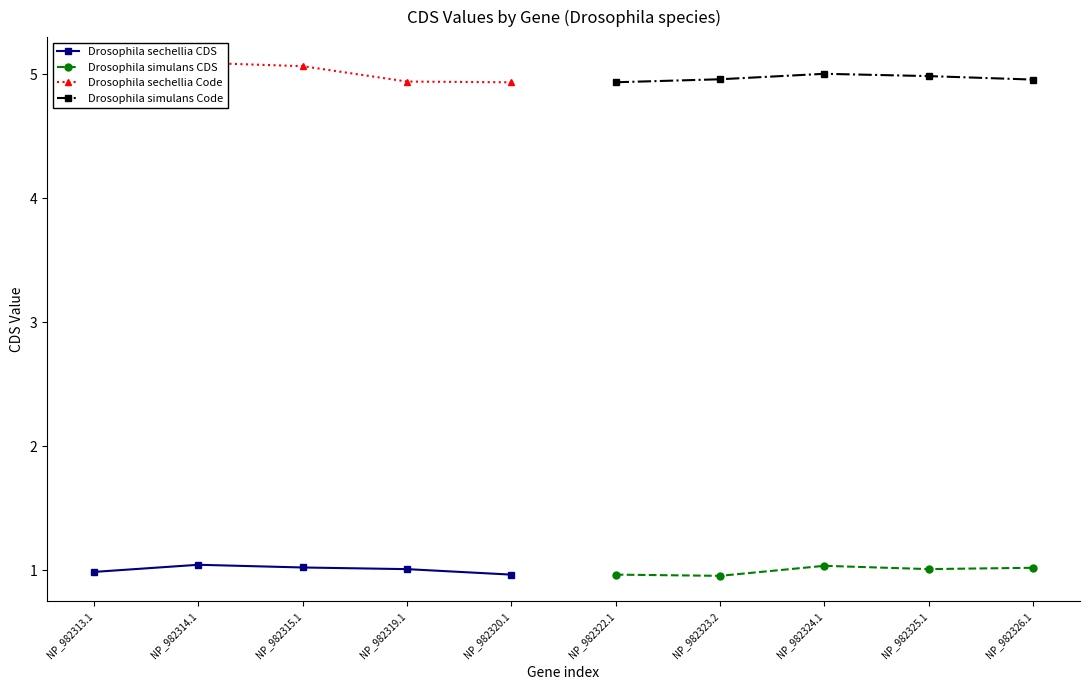

What is the highest value of the Drosophila simulans CDS series?

1.0